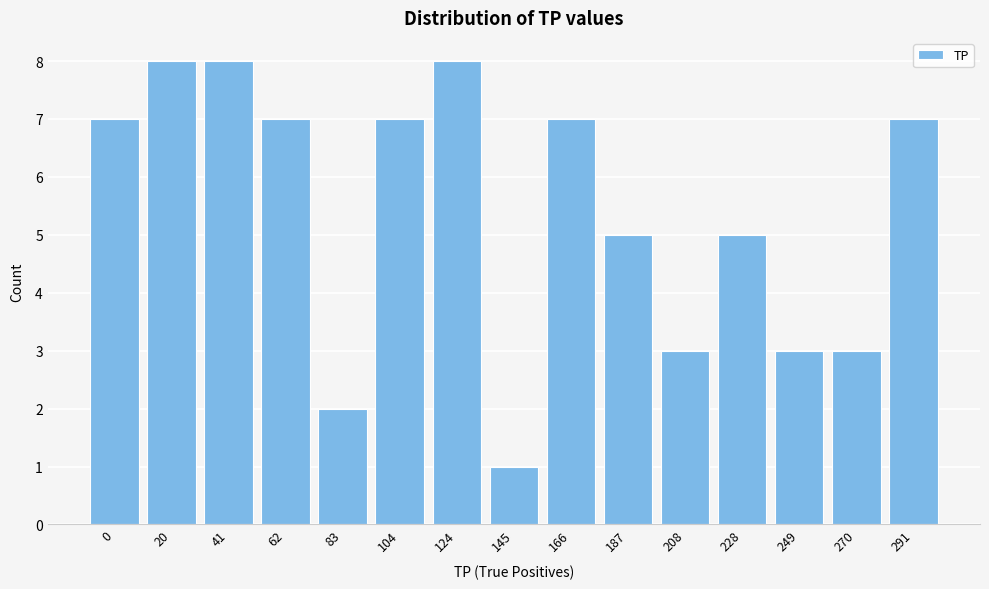

Reading right to left, what are all the values shown in this chart?

291=7	270=3	249=3	228=5	208=3	187=5	166=7	145=1	124=8	104=7	83=2	62=7	41=8	20=8	0=7